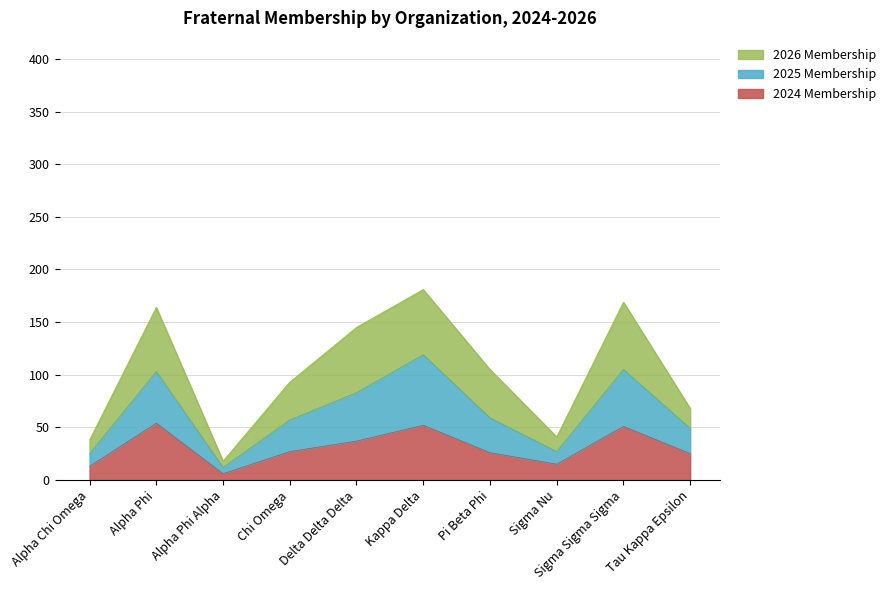

What is the difference between the maximum and minimum values in the 2024 Membership series?

48